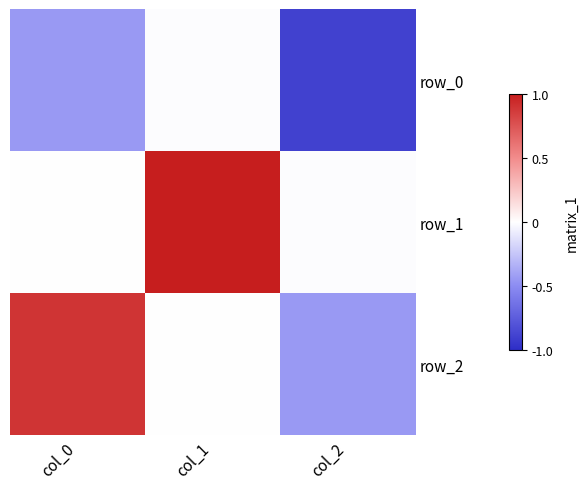

Reading left to right, list all the values displayed in this chart.

row_0: col_0=-0.4	col_1=-0.0	col_2=-0.9
row_1: col_0=-0.0	col_1=1.0	col_2=-0.0
row_2: col_0=0.9	col_1=-0.0	col_2=-0.4